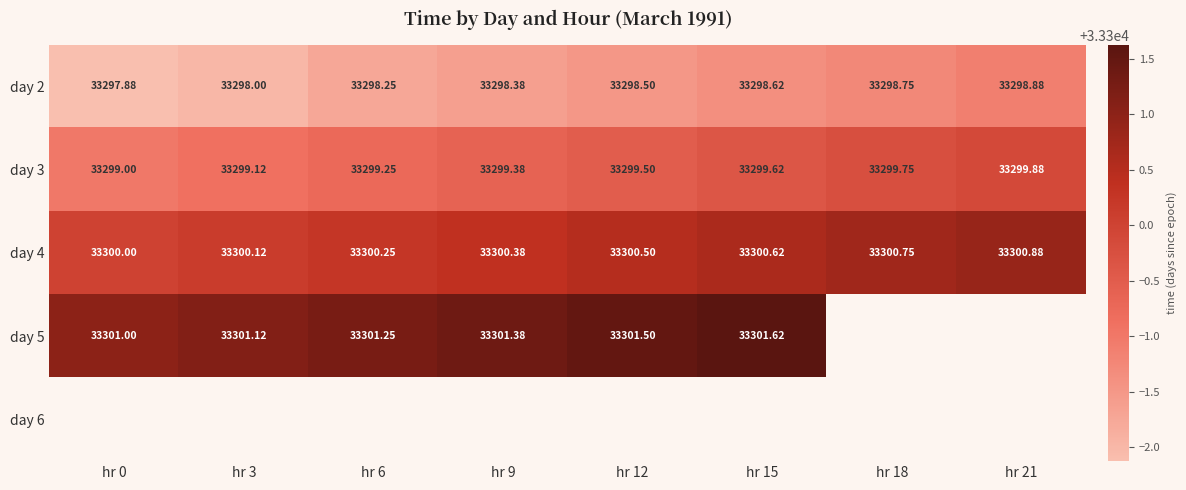

Which label corresponds to the largest value in the chart?

hr 15